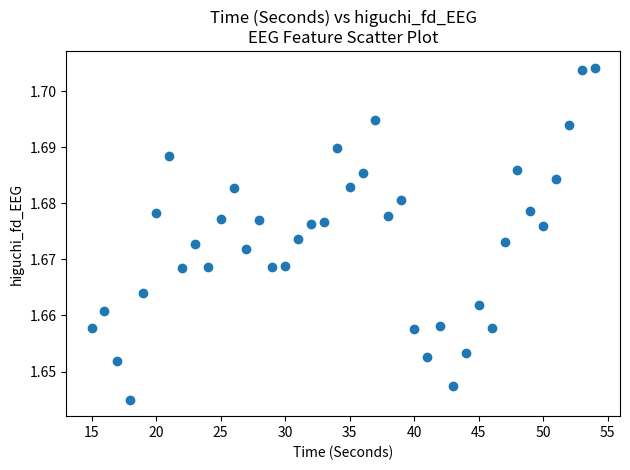

Count the number of points in this scatter plot.

40